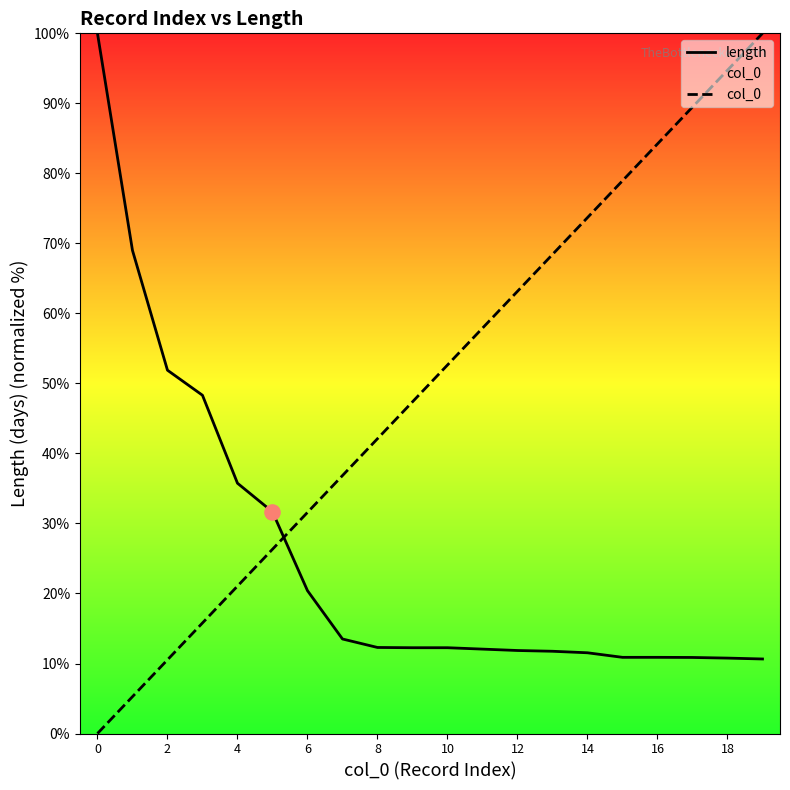

At how many categories does at least one series exceed 89?

4